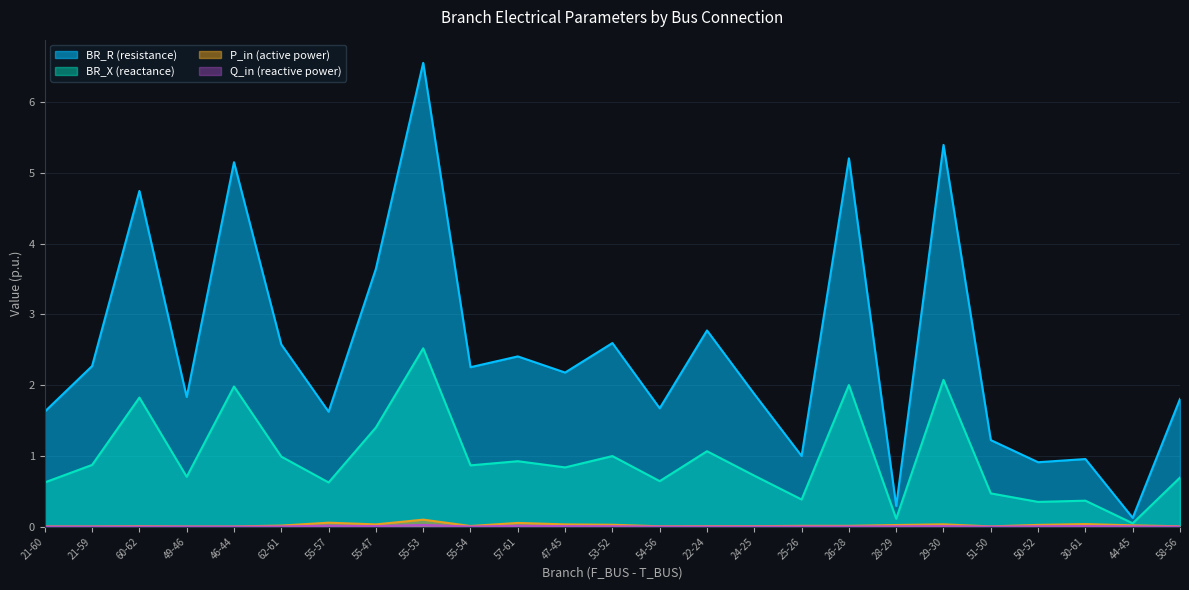

At which label is BR_R closest to 3?

22-24